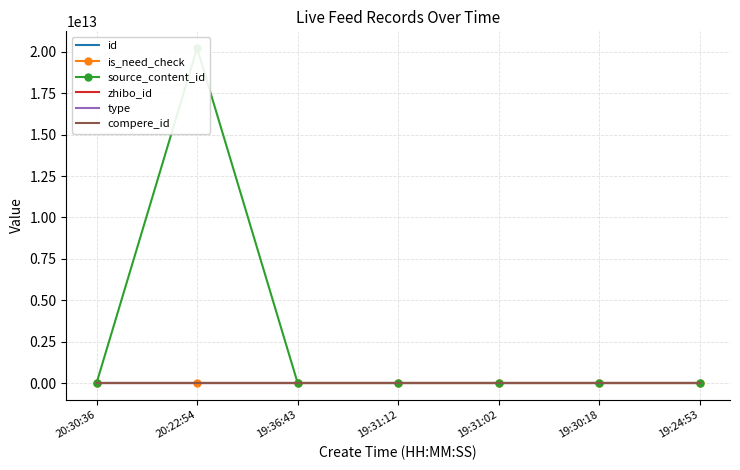

True or false: compere_id has more than 0 interior local peaks.

False